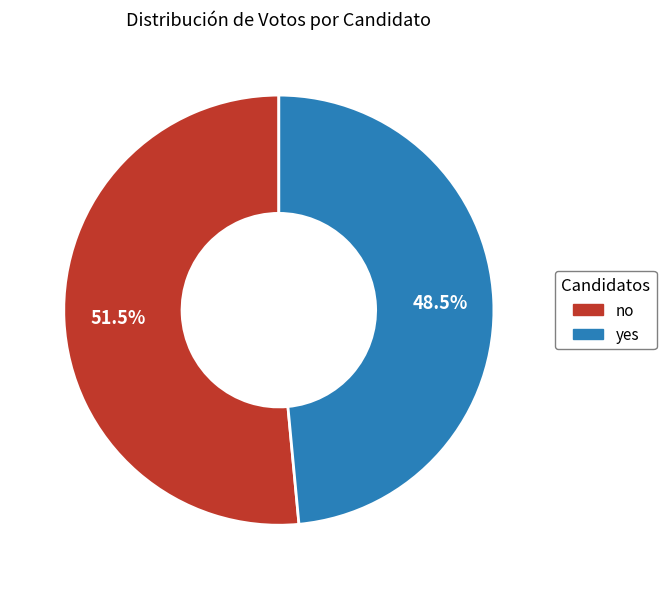

Rank the categories by value from highest to lowest.

no, yes